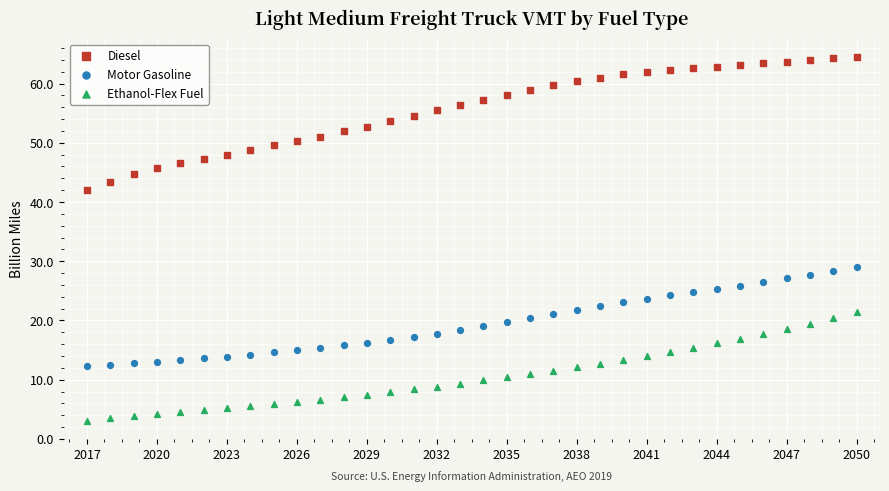

Which series reaches the maximum Y coordinate?

Diesel